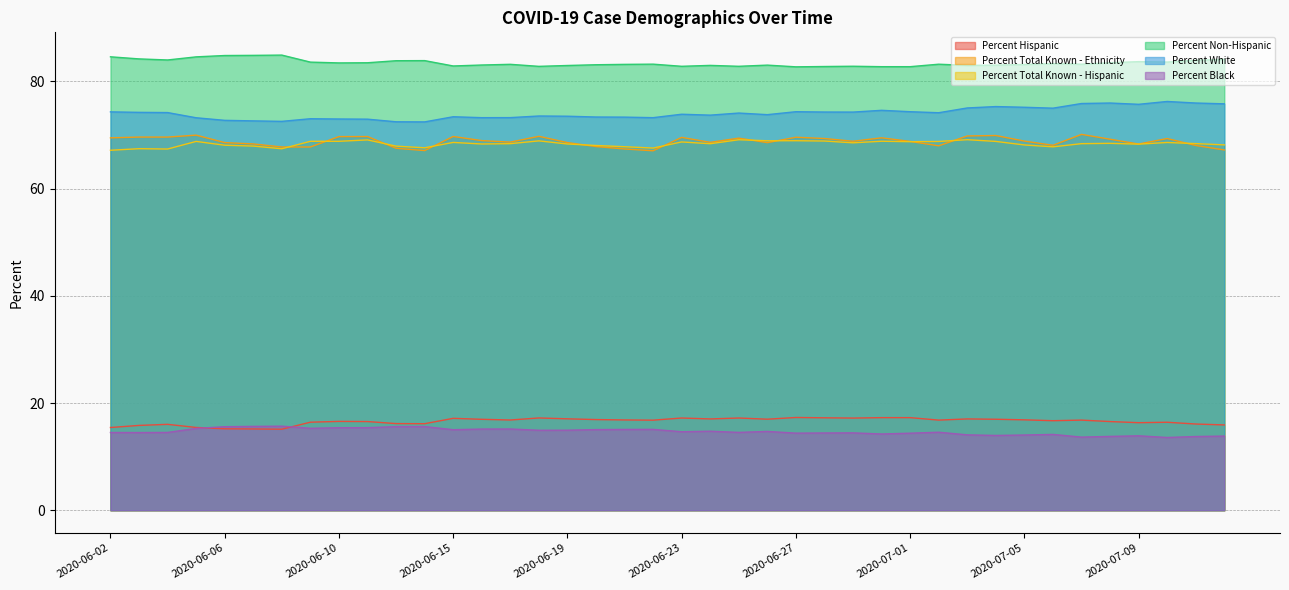

True or false: Percent White and Percent Total Known - Hispanic cross at least once.

False